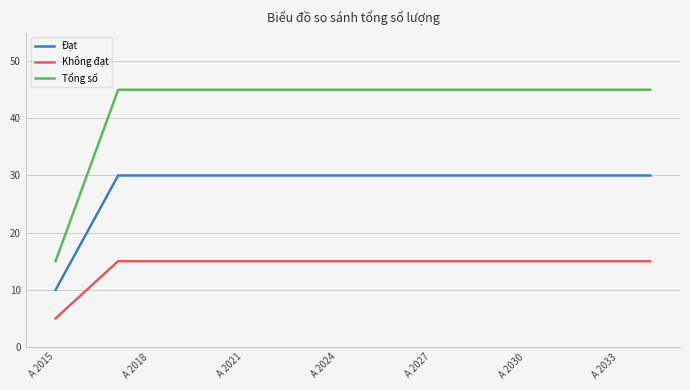

What is the difference between the maximum and minimum values in the Không đạt series?

10